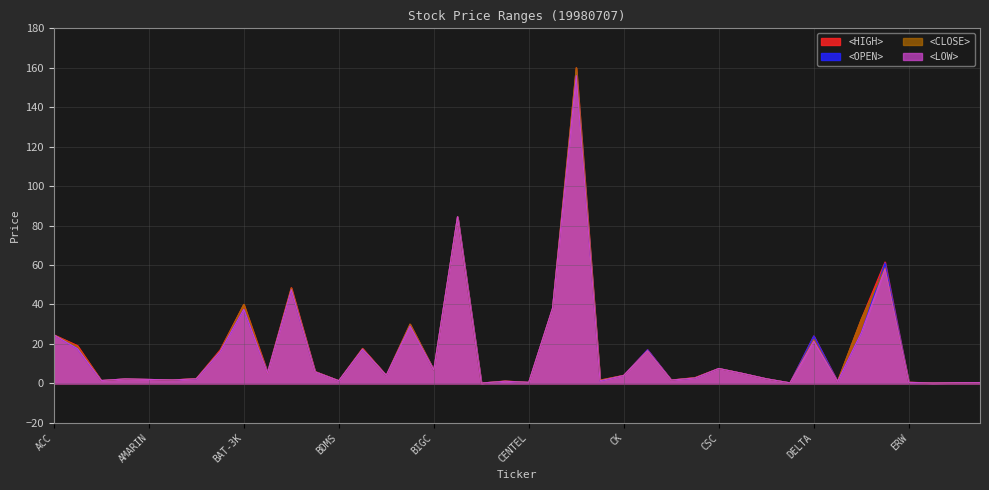

What are all the series names shown in the legend?

<HIGH>, <OPEN>, <CLOSE>, <LOW>